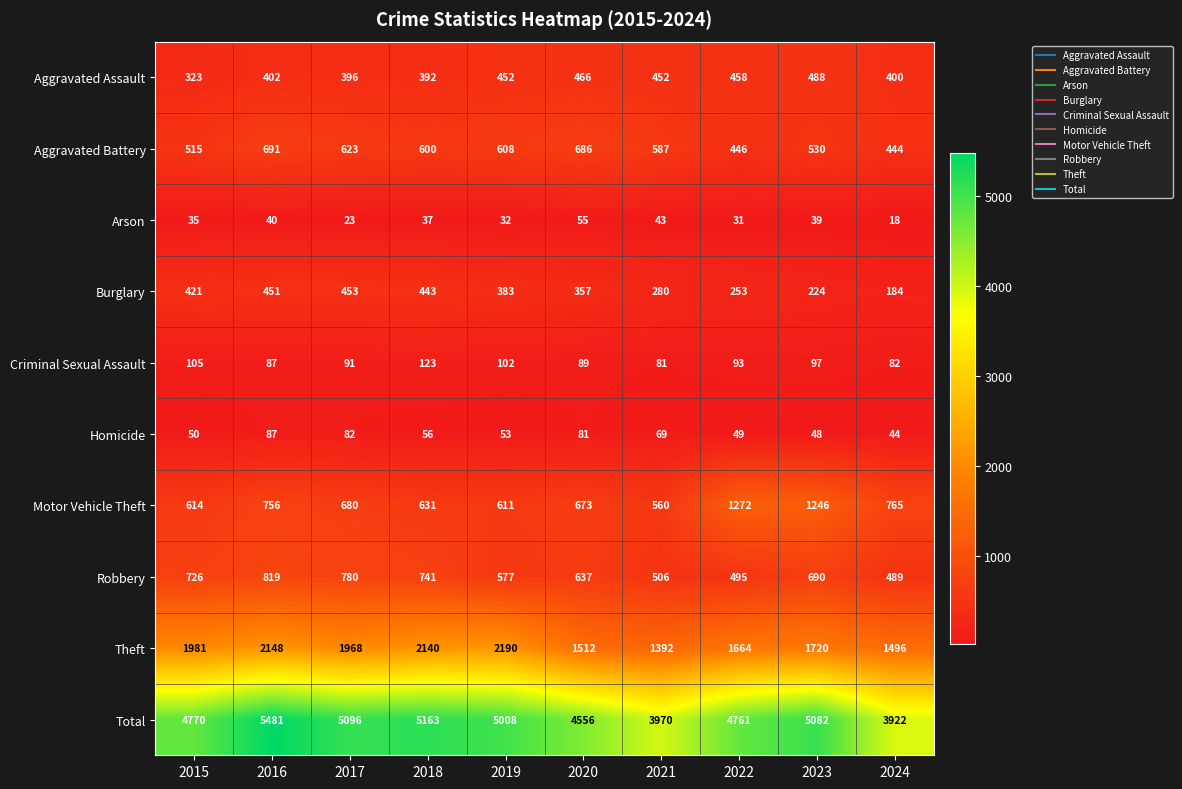

The value of Aggravated Assault at 2020 is 671. True or false?

False